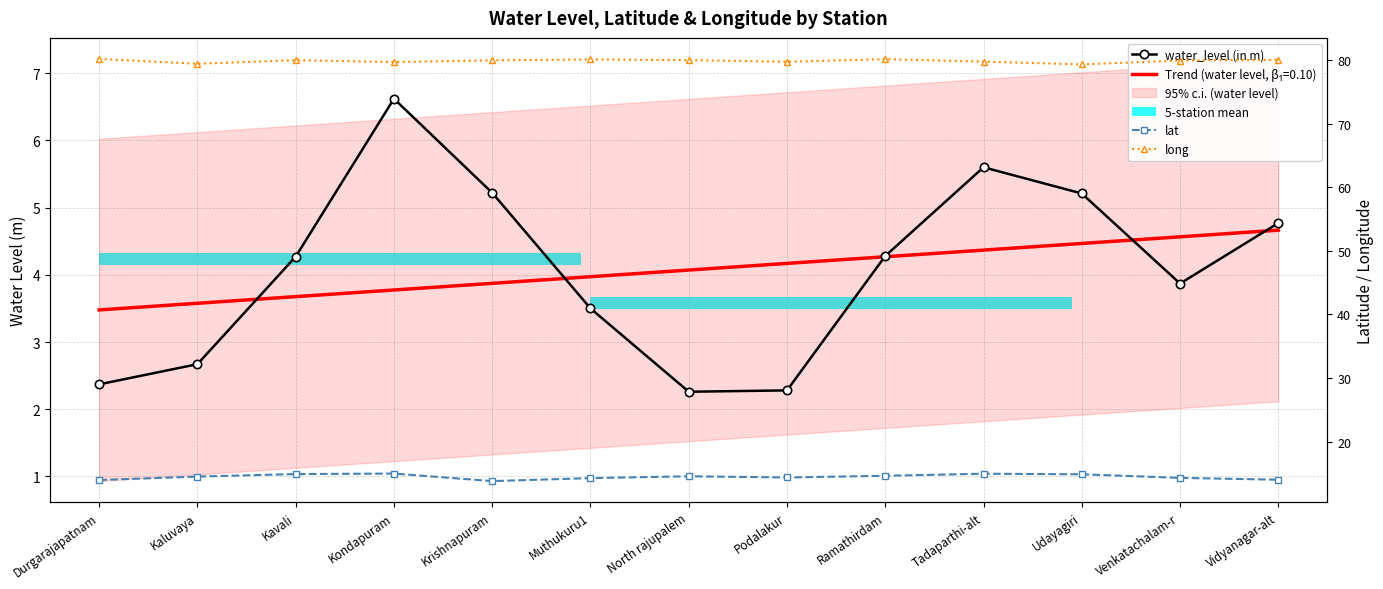

Count the number of categories in the chart.

13